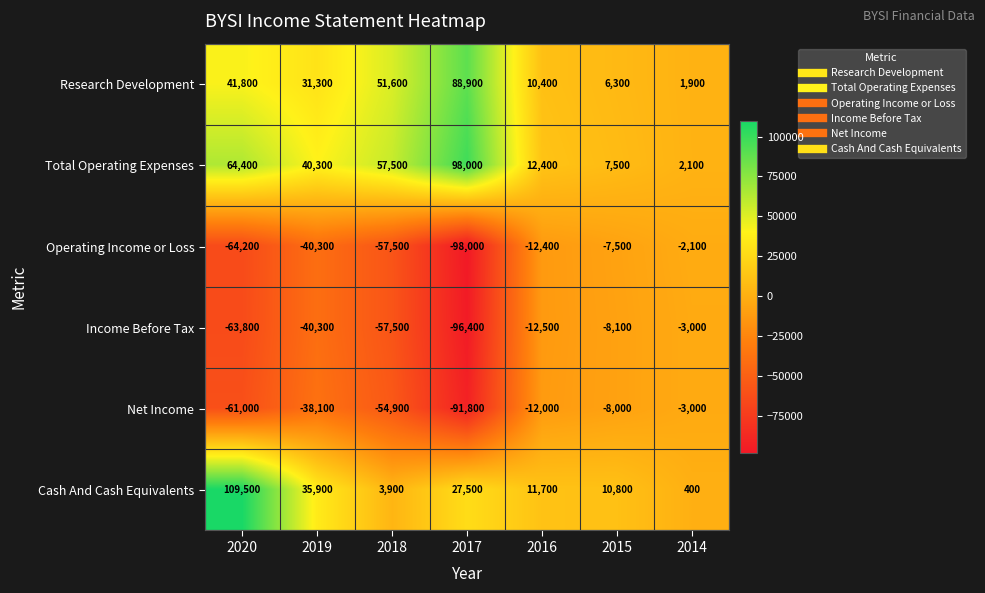

What is the total value across all series at 2020?

26700